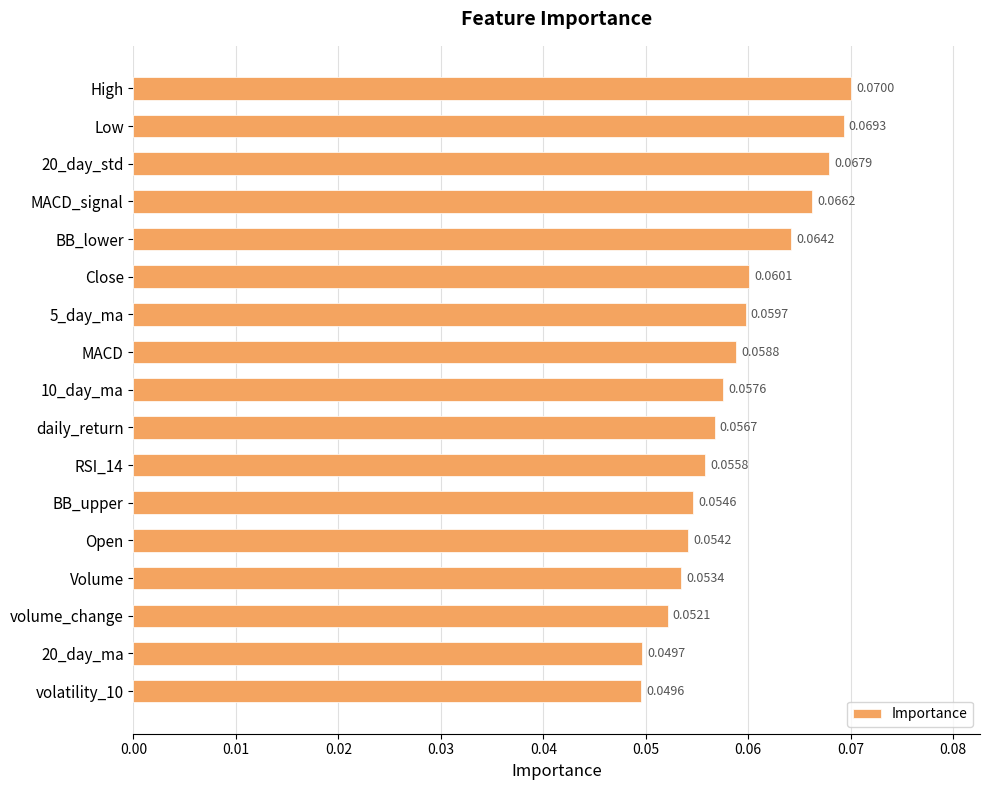

Between RSI_14 and Close, which is larger?

Close